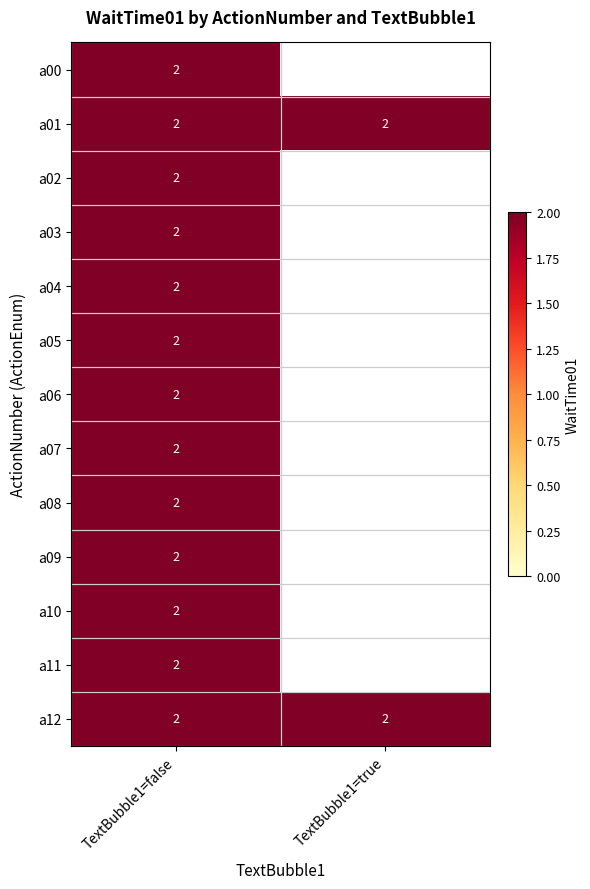

What is the total value across all series at TextBubble1=false?

26